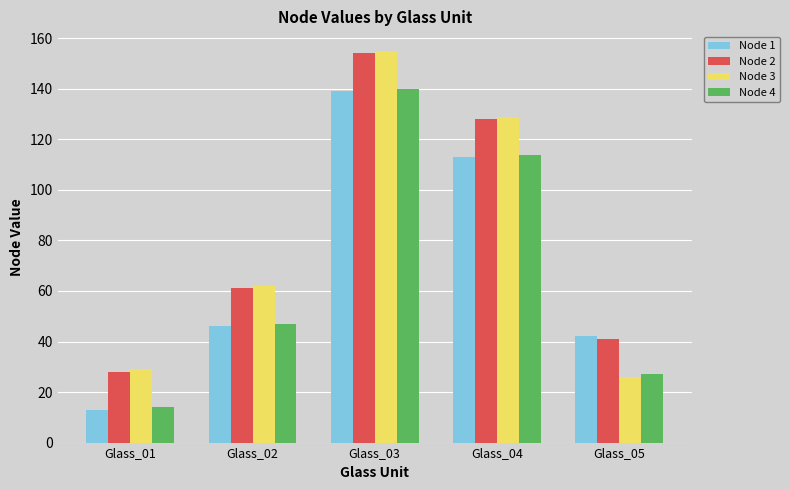

Reading right to left, transcribe all the data shown in this chart.

Node 1: Glass_05=42	Glass_04=113	Glass_03=139	Glass_02=46	Glass_01=13
Node 2: Glass_05=41	Glass_04=128	Glass_03=154	Glass_02=61	Glass_01=28
Node 3: Glass_05=26	Glass_04=129	Glass_03=155	Glass_02=62	Glass_01=29
Node 4: Glass_05=27	Glass_04=114	Glass_03=140	Glass_02=47	Glass_01=14